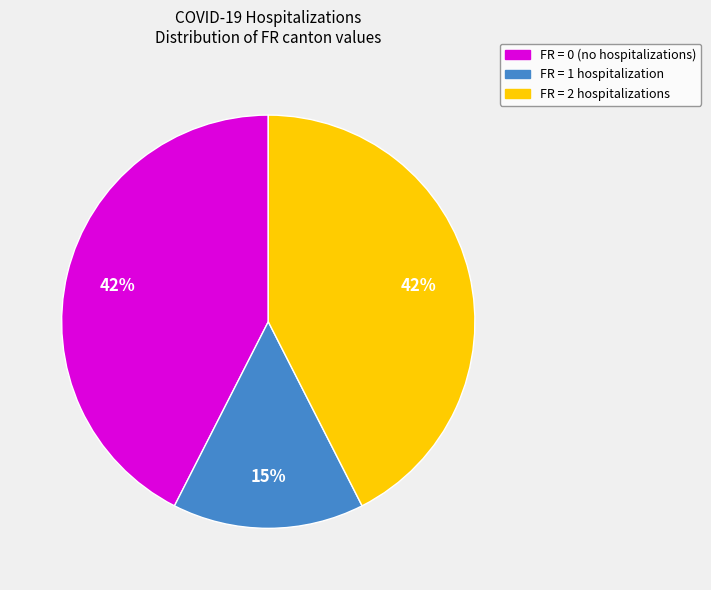

To the nearest percent, what is the average slice percentage?

33%